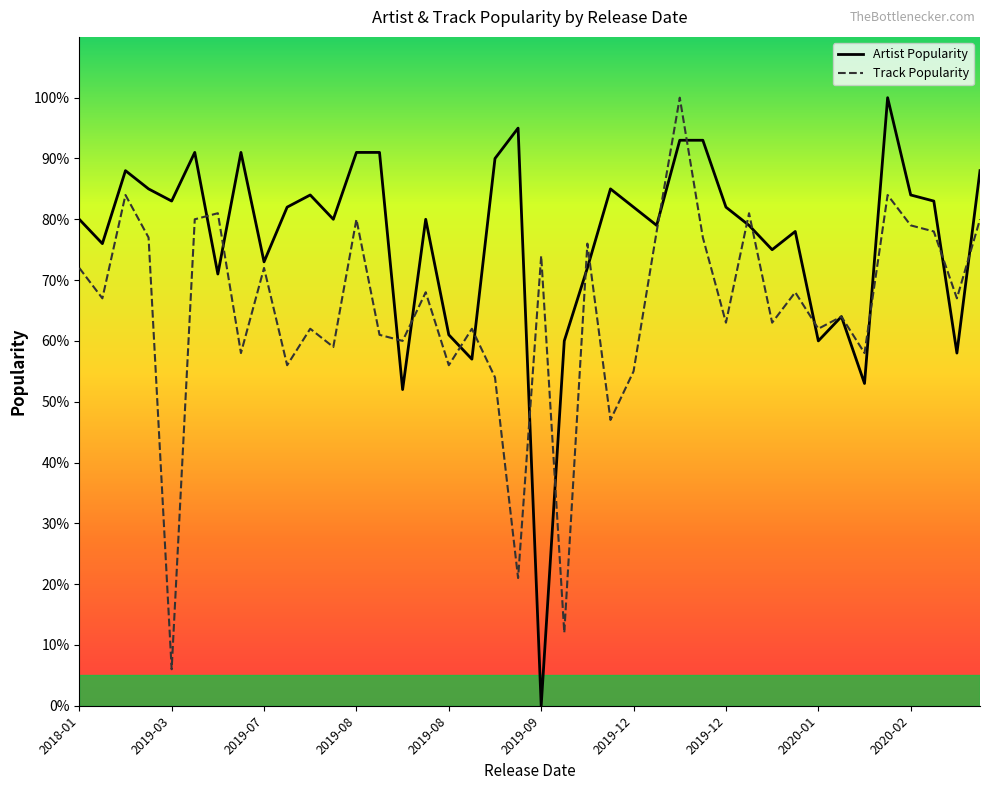

What is the value of the Track Popularity point at the 25th from the left?

55